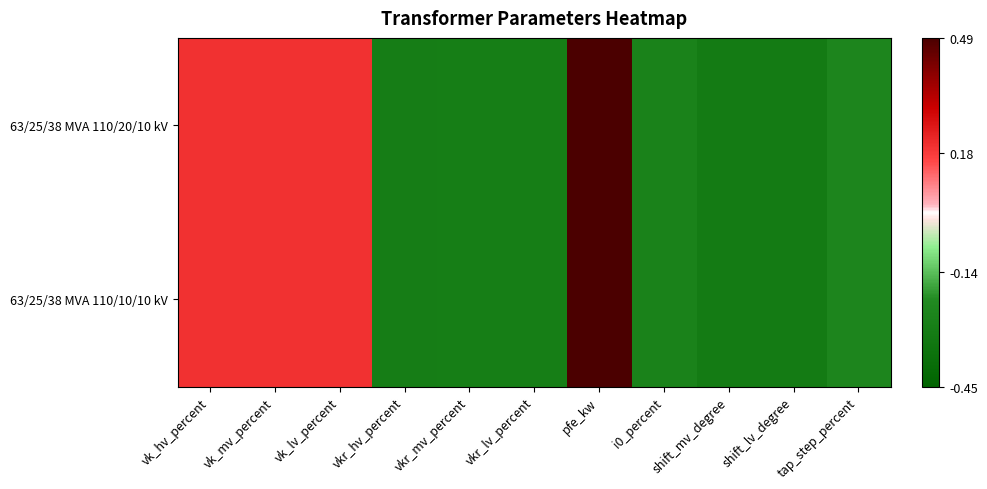

Which series changed the most between vk_lv_percent and shift_lv_degree?

63/25/38 MVA 110/20/10 kV